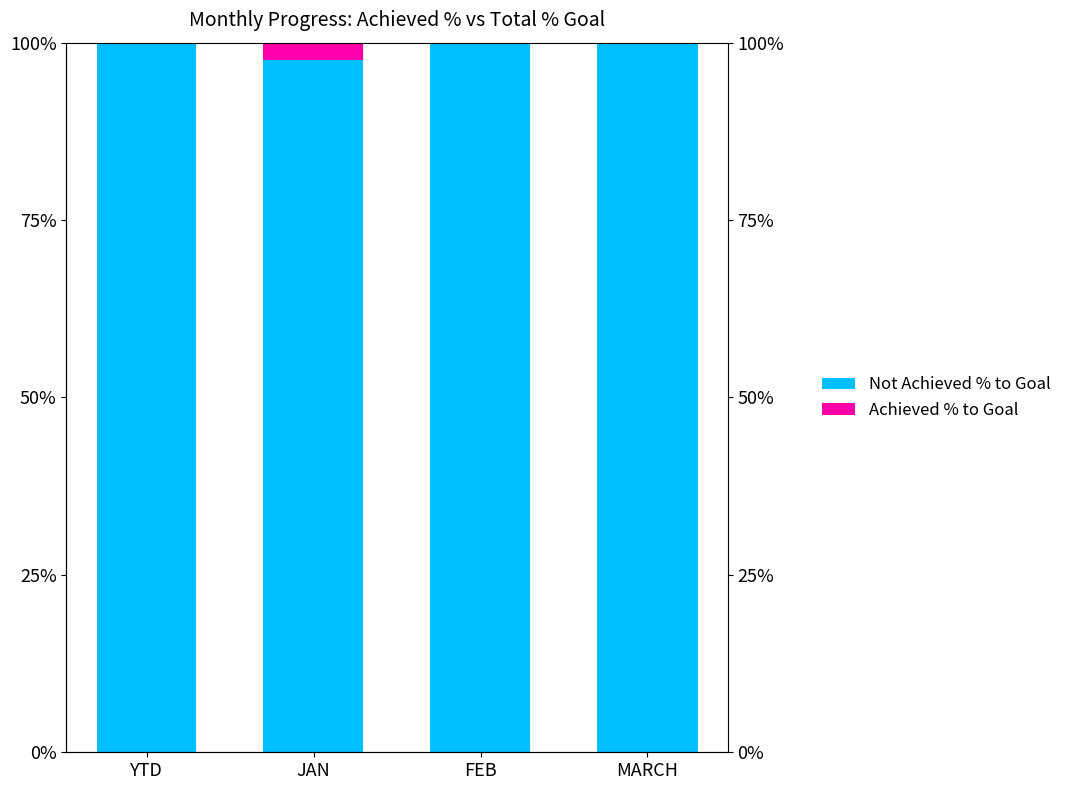

What is the label of the 1st bar from the left?

YTD